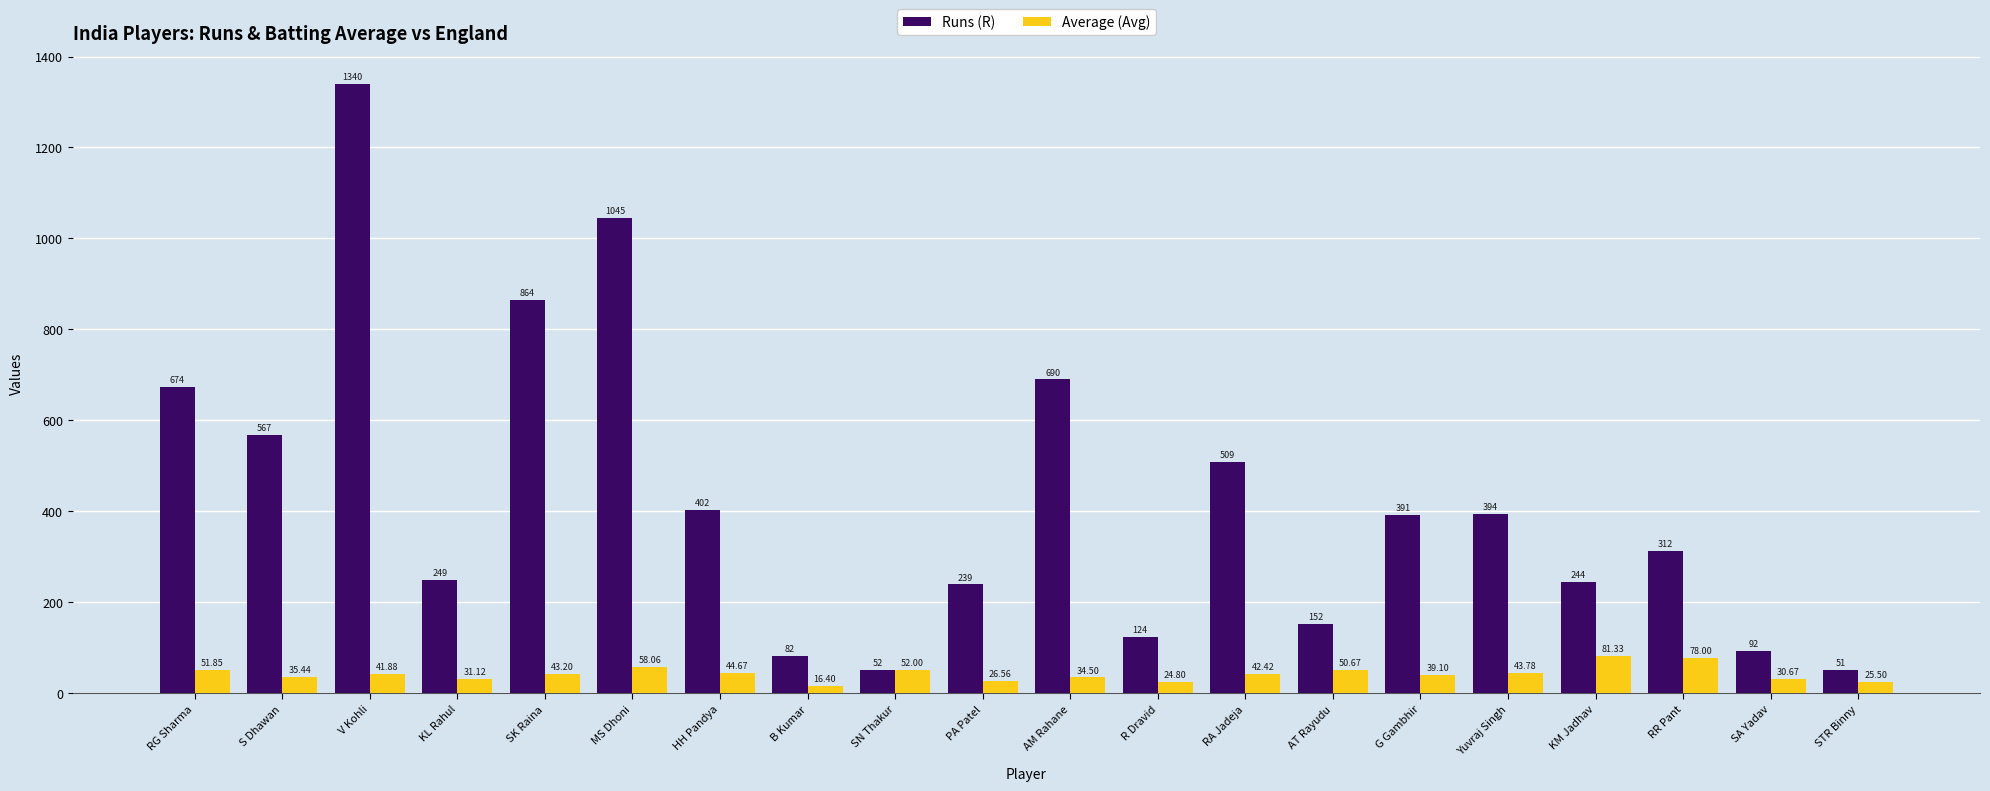

Which category has the highest value in the Average (Avg) series?

KM Jadhav